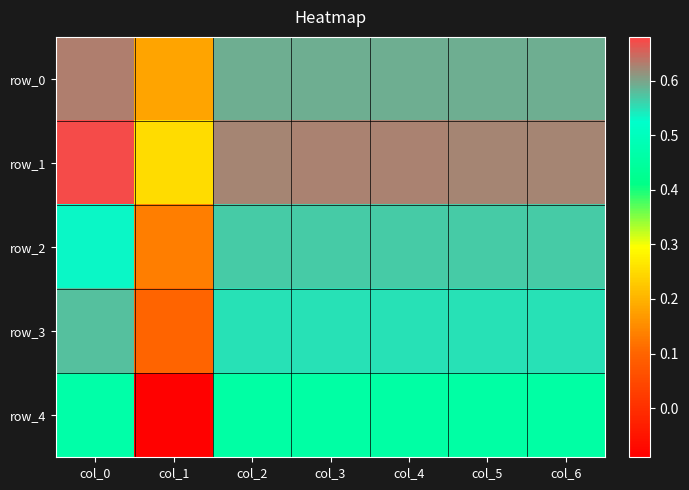

Reading right to left, extract all data points from this chart.

row_0: 0.6	0.6	0.6	0.6	0.6	0.2	0.6
row_1: 0.6	0.6	0.6	0.6	0.6	0.2	0.7
row_2: 0.6	0.6	0.6	0.6	0.6	0.1	0.5
row_3: 0.6	0.6	0.6	0.6	0.6	0.1	0.6
row_4: 0.5	0.5	0.5	0.5	0.5	-0.1	0.5